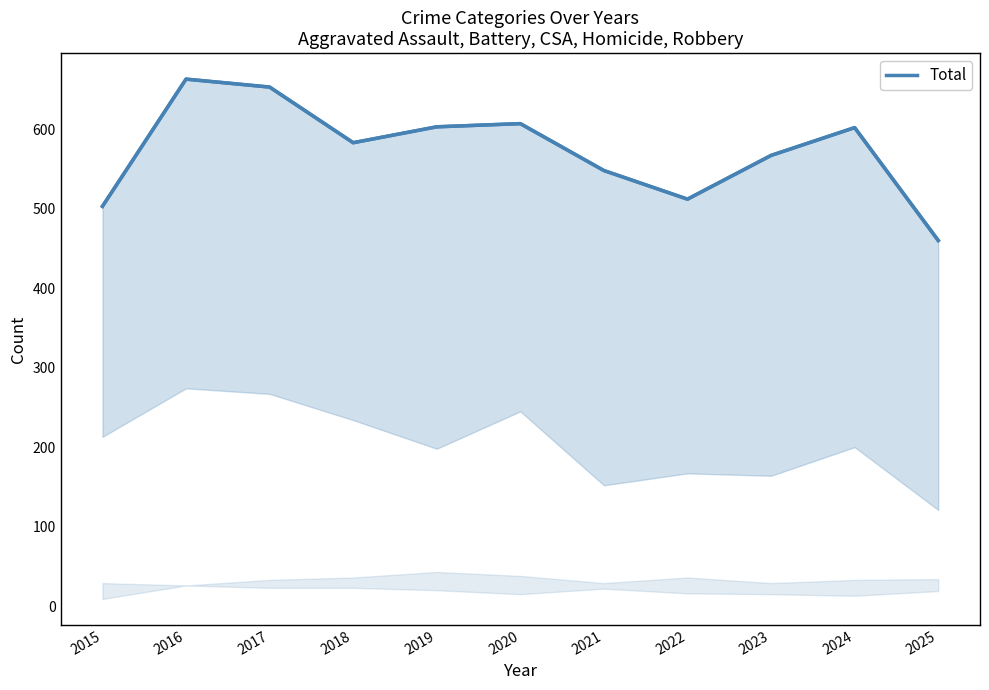

What is the value of the 4th point from the left?

583